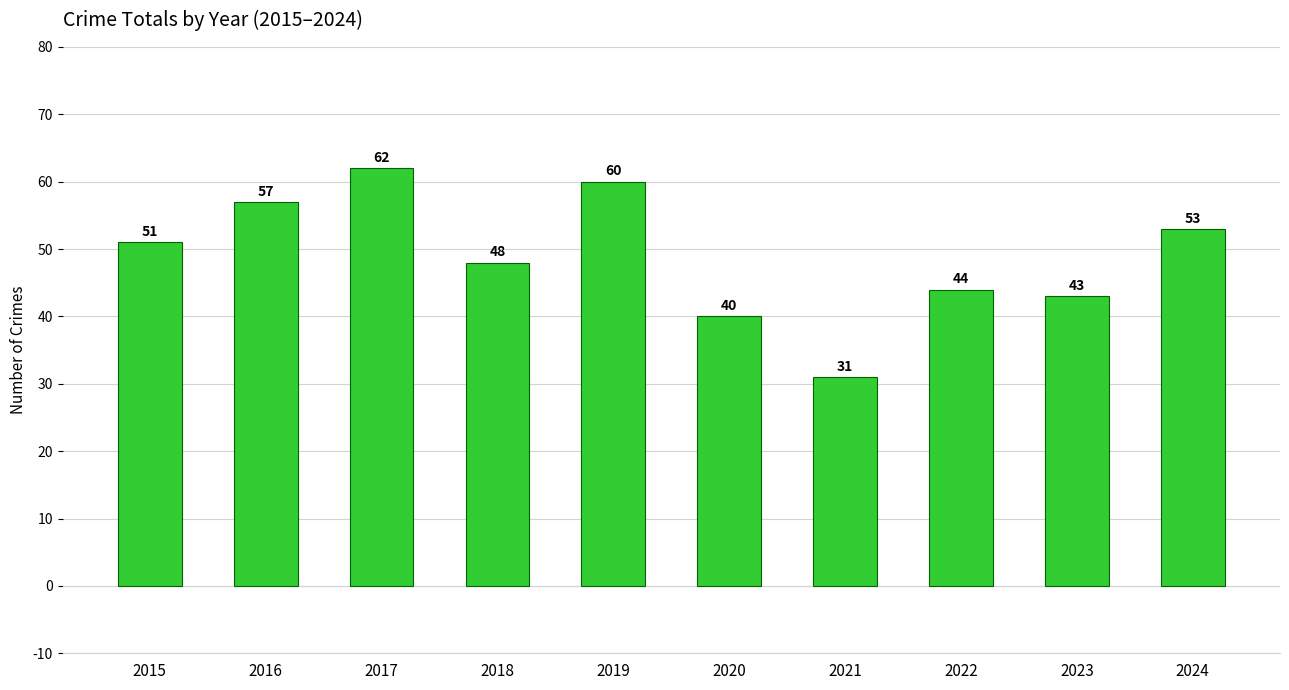

Reading left to right, transcribe all the data shown in this chart.

2015=51	2016=57	2017=62	2018=48	2019=60	2020=40	2021=31	2022=44	2023=43	2024=53